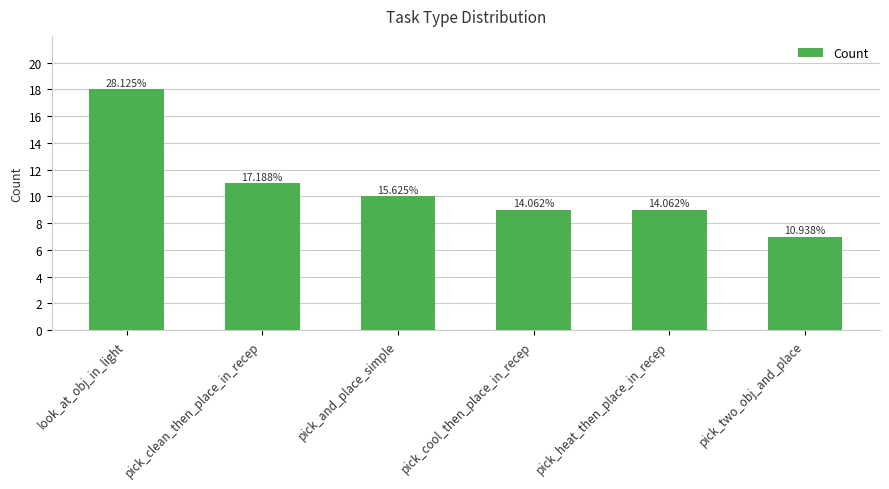

Does the chart contain any negative values?

No